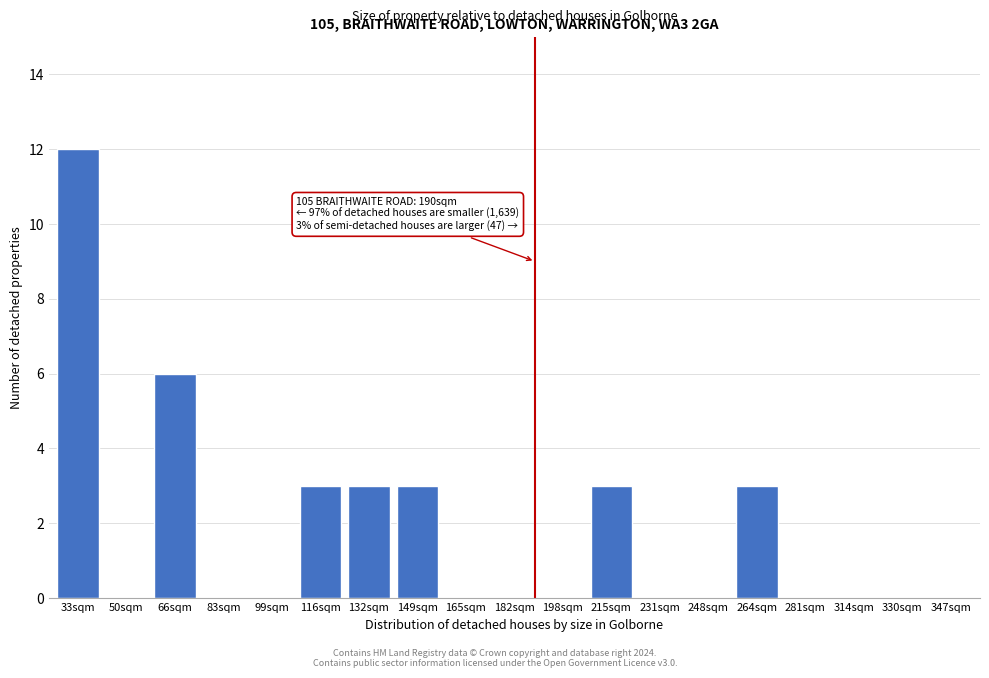

Reading left to right, extract all data points from this chart.

33sqm=12	50sqm=0	66sqm=6	83sqm=0	99sqm=0	116sqm=3	132sqm=3	149sqm=3	165sqm=0	182sqm=0	198sqm=0	215sqm=3	231sqm=0	248sqm=0	264sqm=3	281sqm=0	314sqm=0	330sqm=0	347sqm=0